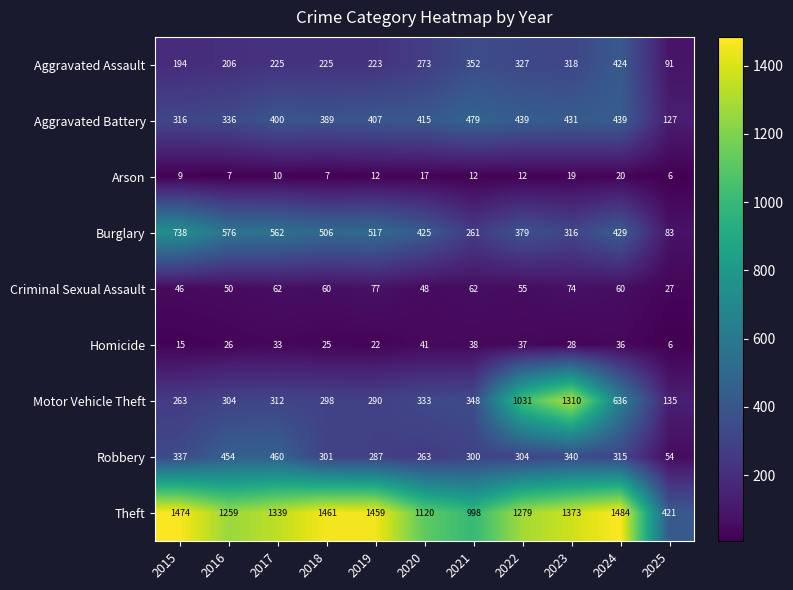

At 2020, list the series in order from smallest to largest.

Arson, Homicide, Criminal Sexual Assault, Robbery, Aggravated Assault, Motor Vehicle Theft, Aggravated Battery, Burglary, Theft